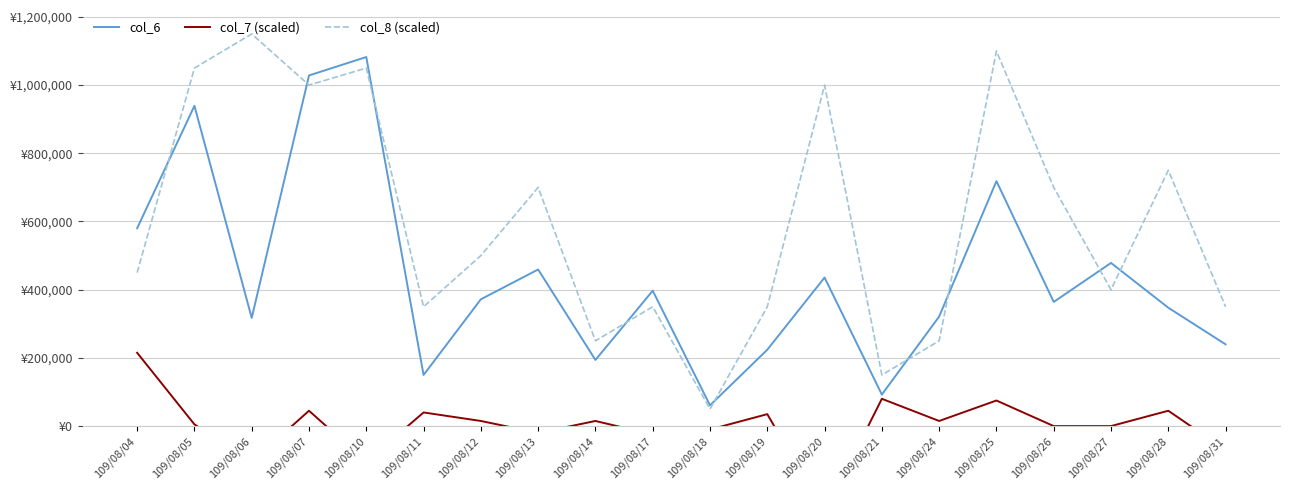

What is the difference between the col_8 (scaled) values at 109/08/17 and 109/08/04?

100000